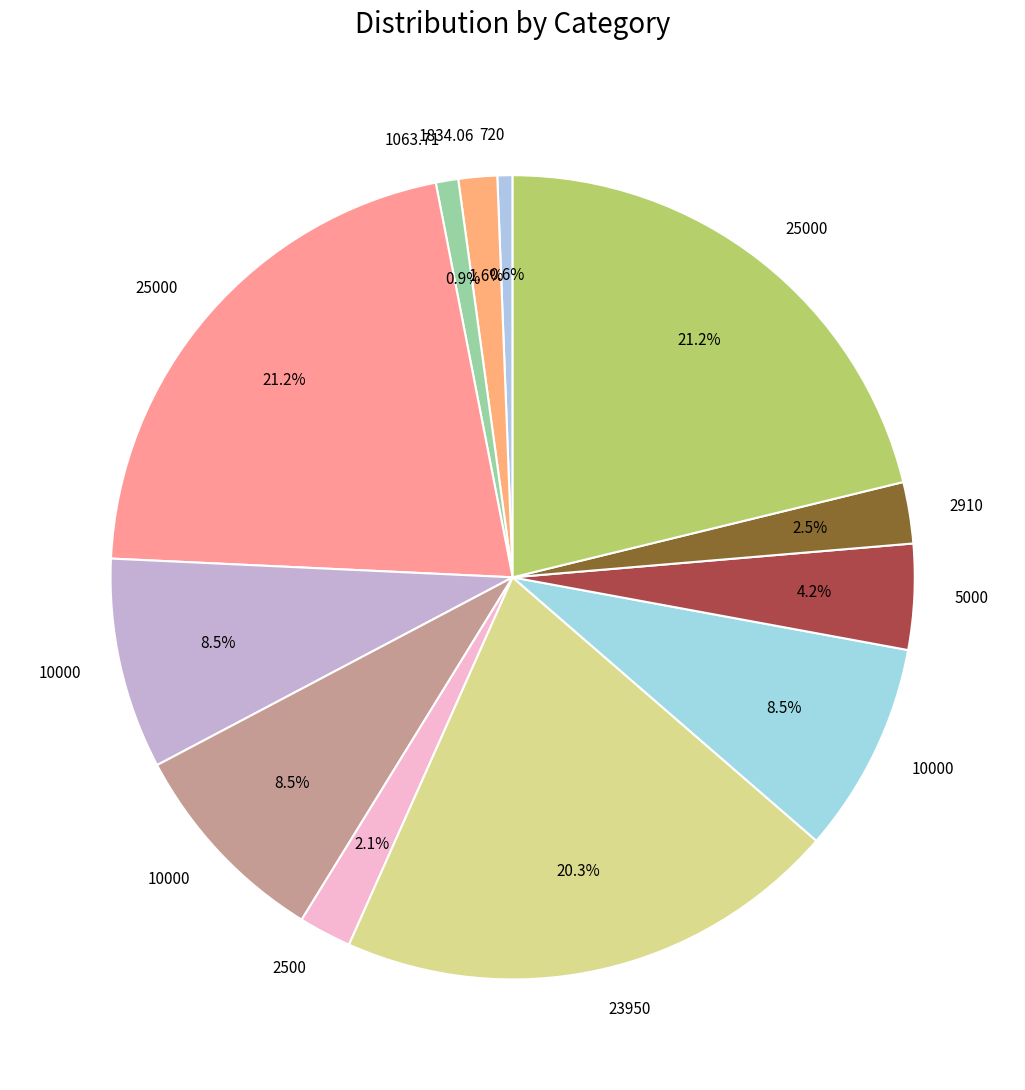

Rank the categories by value from lowest to highest.

720, 1063.71, 1834.06, 2500, 2910, 5000, 10000, 10000, 10000, 23950, 25000, 25000